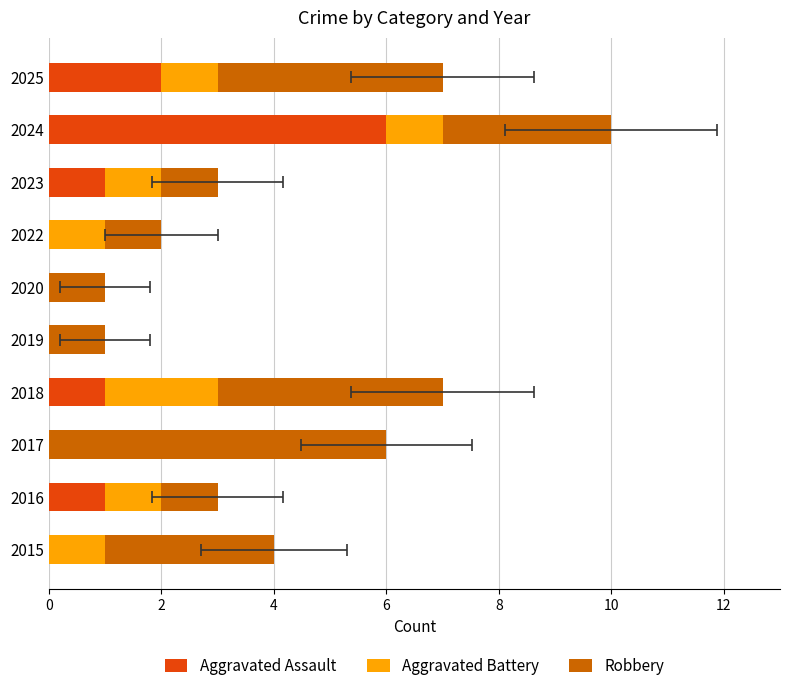

Are the bars horizontal?

Yes